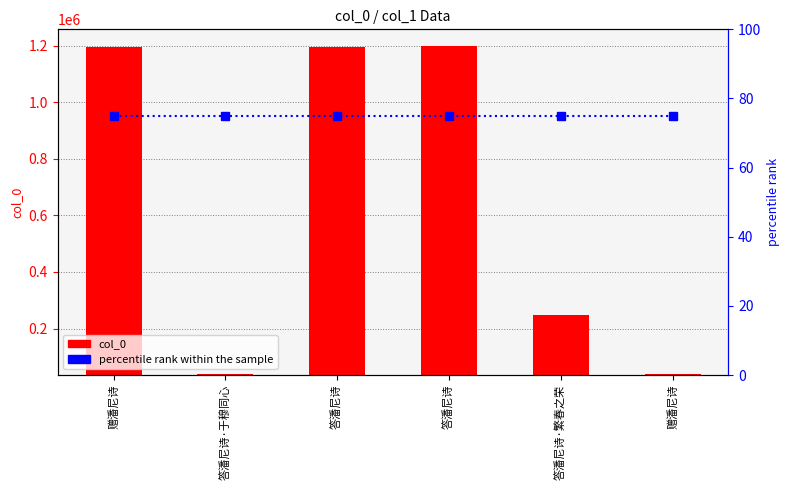

What is the difference between the highest and lowest values at 赠潘尼诗?

1196950